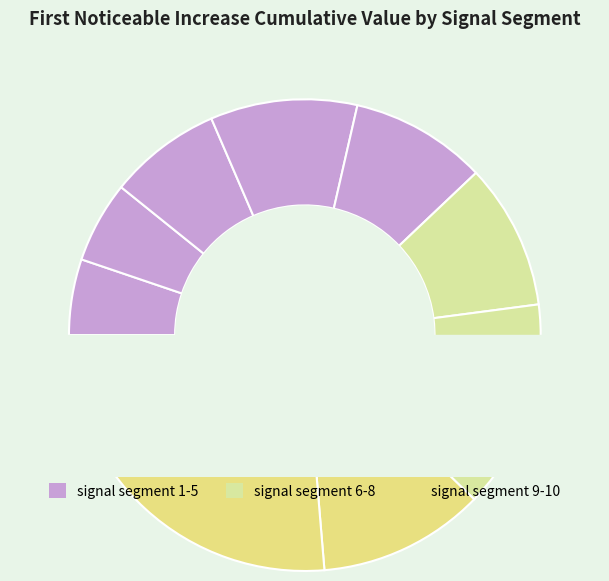

To the nearest percent, what is the difference between the largest and smallest slice percentages?

21%